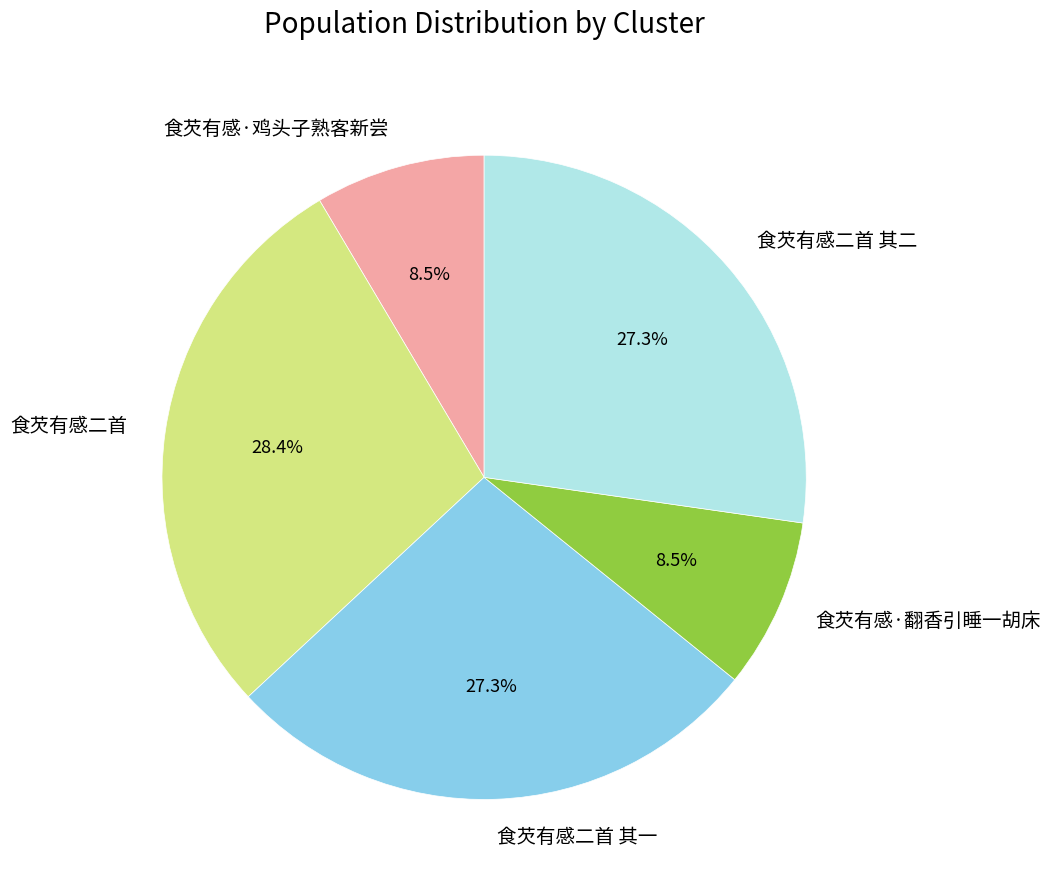

How much of the chart is everything except 食芡有感二首 其一?

72.7%